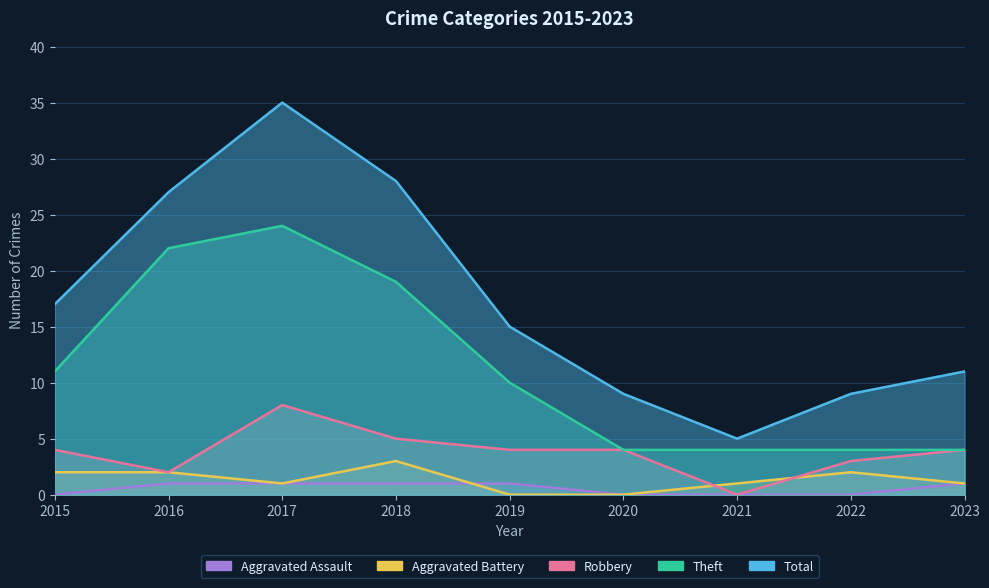

Reading right to left, transcribe all the data shown in this chart.

Total: 11	9	5	9	15	28	35	27	17
Theft: 4	4	4	4	10	19	24	22	11
Robbery: 4	3	0	4	4	5	8	2	4
Aggravated Battery: 1	2	1	0	0	3	1	2	2
Aggravated Assault: 1	0	0	0	1	1	1	1	0